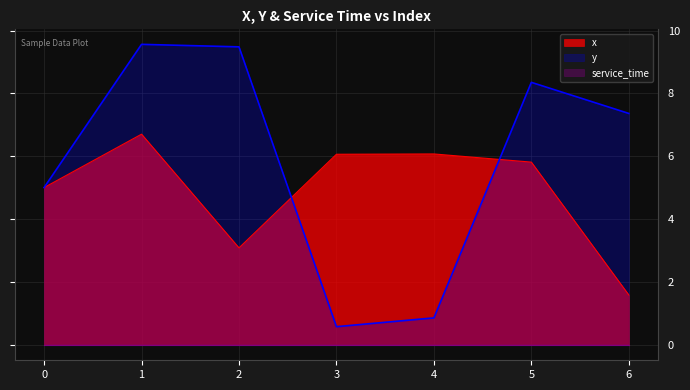

Which series has the largest range (max minus min)?

y